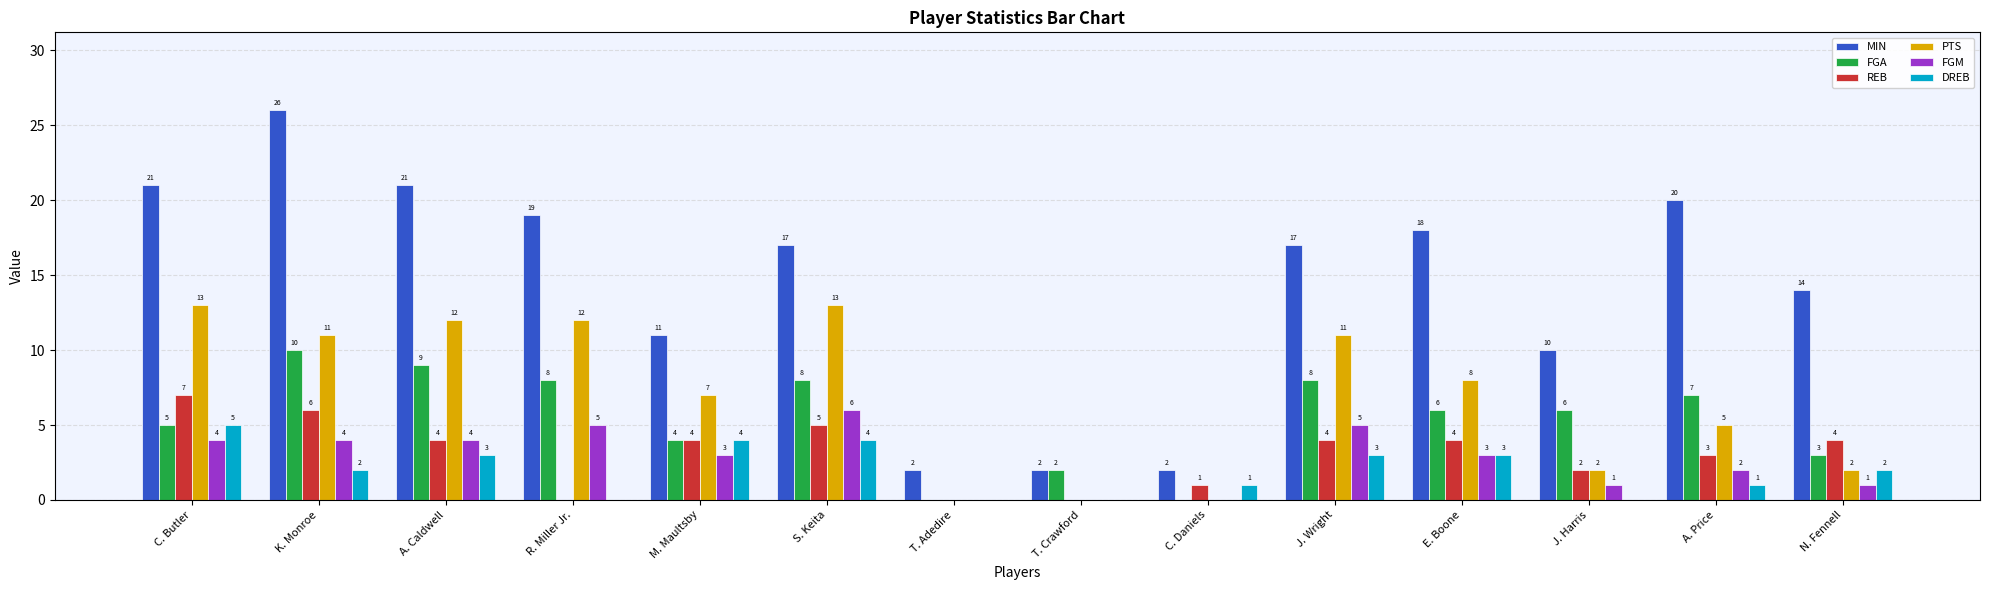

Which series changed the most between M. Maultsby and J. Harris?

PTS